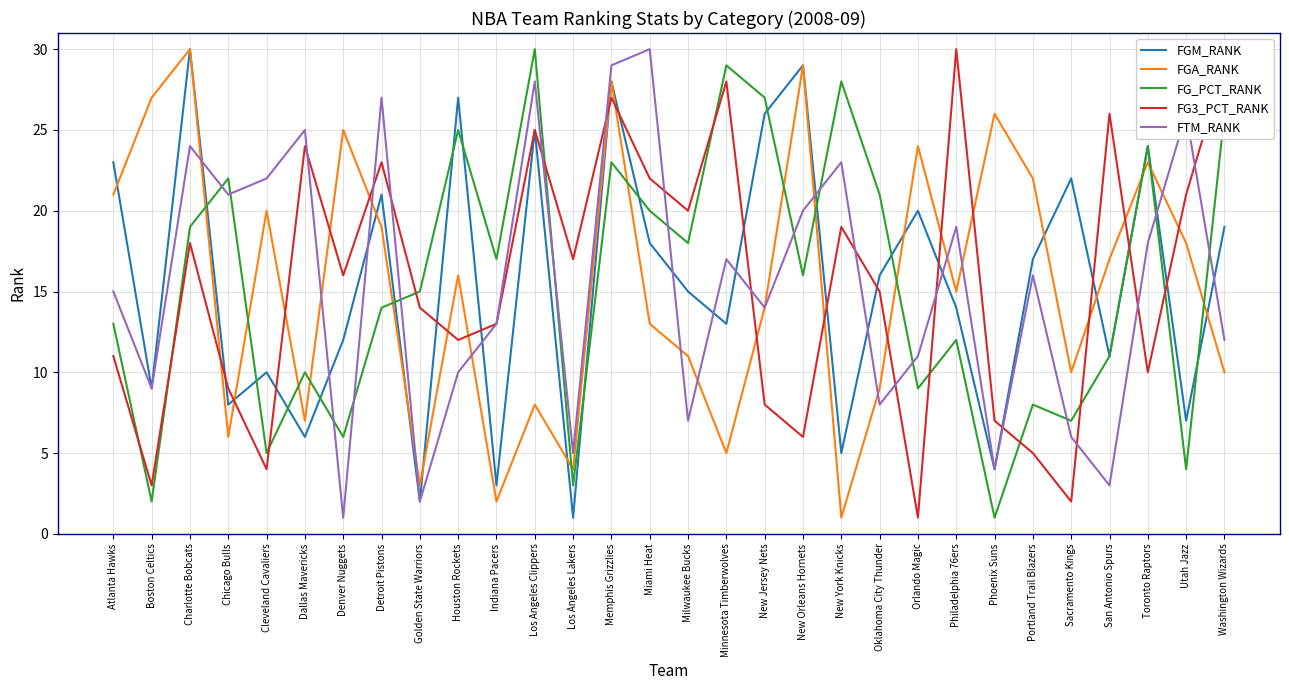

In FGA_RANK, how many points are lower than both neighbors (excluding endpoints)?

9